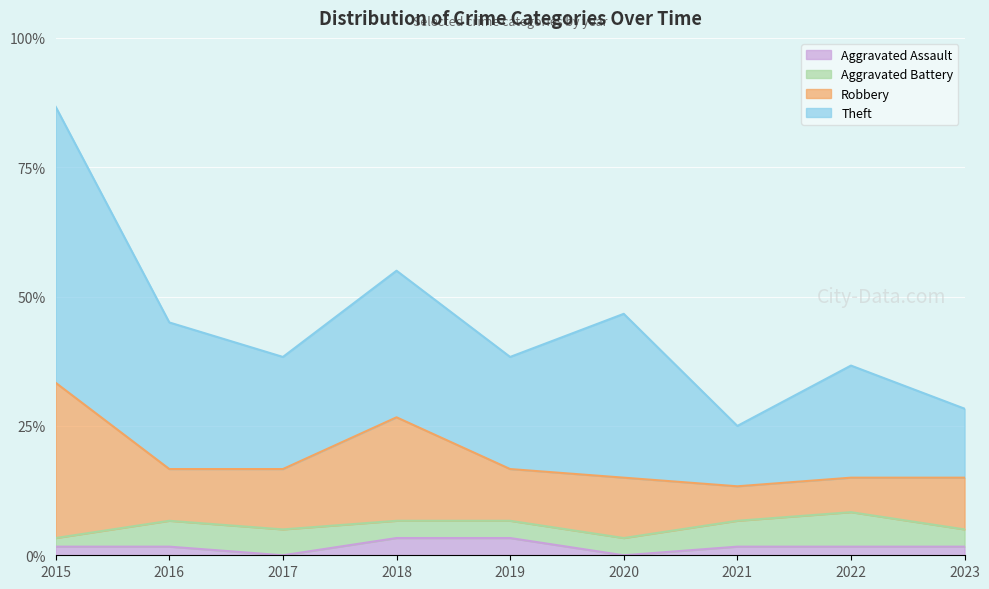

What are all the series names shown in the legend?

Aggravated Assault, Aggravated Battery, Robbery, Theft